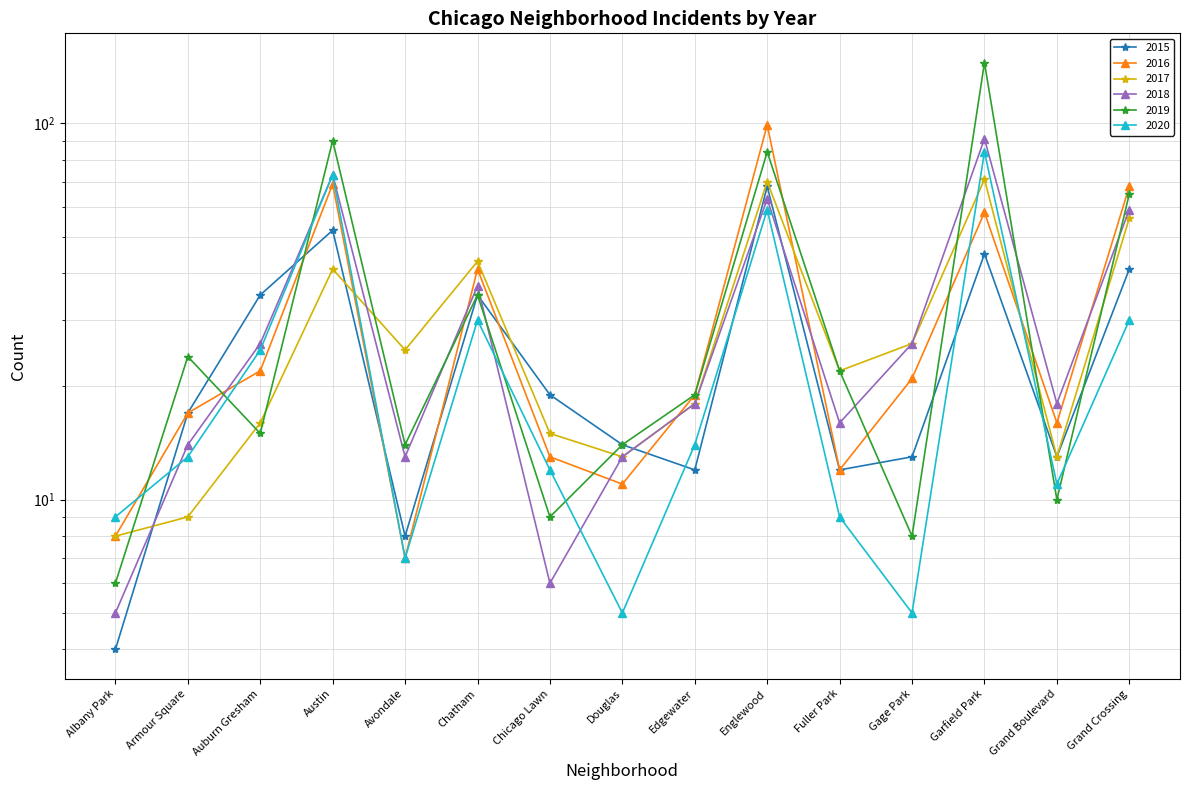

True or false: 2016 has more than 2 interior local peaks.

True